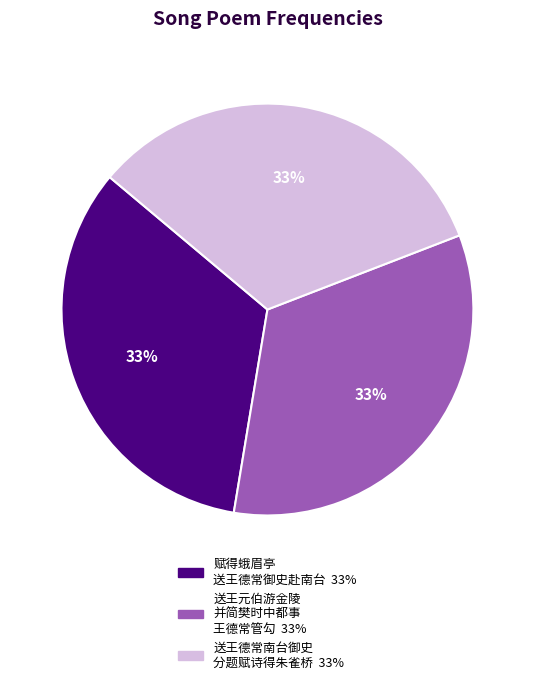

Is there any slice that represents more than half of the pie?

No